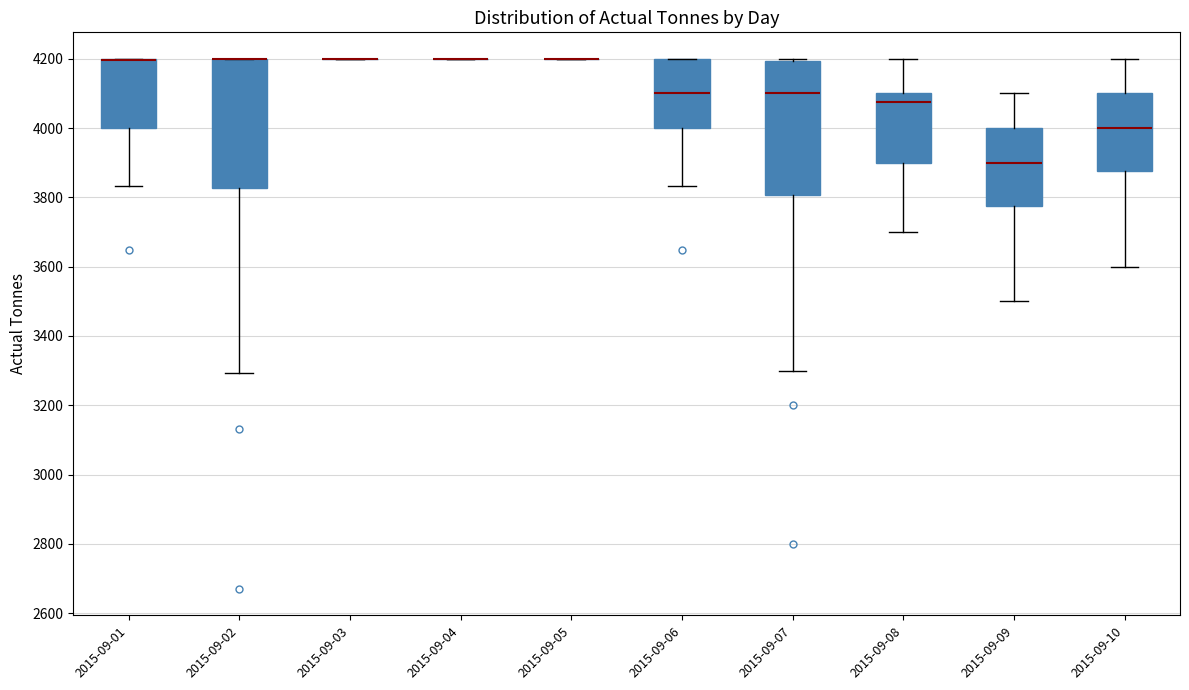

Reading left to right, read every box against the y-axis: the position of its median line, the range the box covers, and the ends of its whiskers. The values are not printed on the chart, so give them approximately, as read against the axis.

2015-09-01: median 4200 (drawn on the box's upper edge), box 4000 to 4200, whiskers 3840 to 4200
2015-09-02: median 4200 (drawn on the box's upper edge), box 3820 to 4200, whiskers 3300 to 4200
2015-09-03: box collapsed to a line at 4200, whiskers 4200 to 4200
2015-09-04: box collapsed to a line at 4200, whiskers 4200 to 4200
2015-09-05: box collapsed to a line at 4200, whiskers 4200 to 4200
2015-09-06: median 4100, box 4000 to 4200, whiskers 3840 to 4200
2015-09-07: median 4100, box 3800 to 4200, whiskers 3300 to 4200
2015-09-08: median 4080, box 3900 to 4100, whiskers 3700 to 4200
2015-09-09: median 3900, box 3780 to 4000, whiskers 3500 to 4100
2015-09-10: median 4000, box 3880 to 4100, whiskers 3600 to 4200